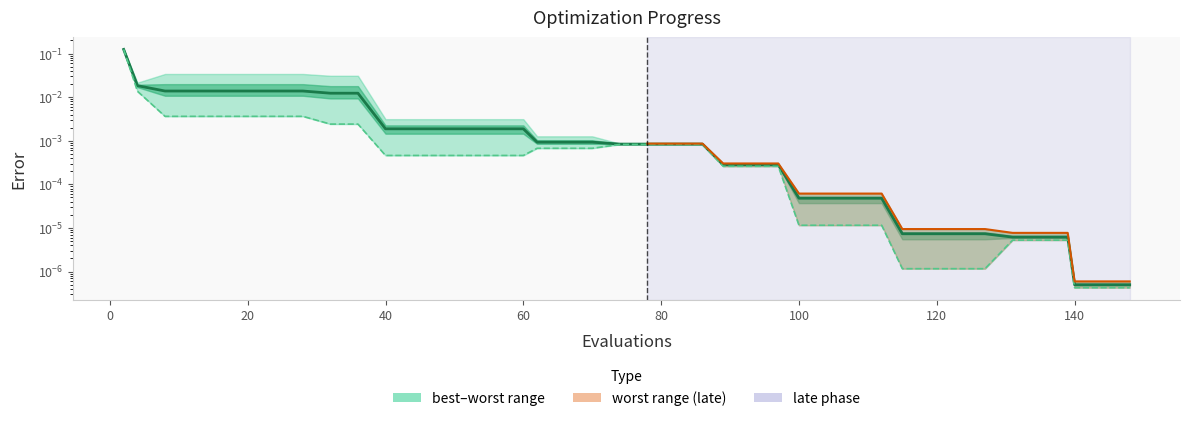

True or false: best and mean cross at least once.

False